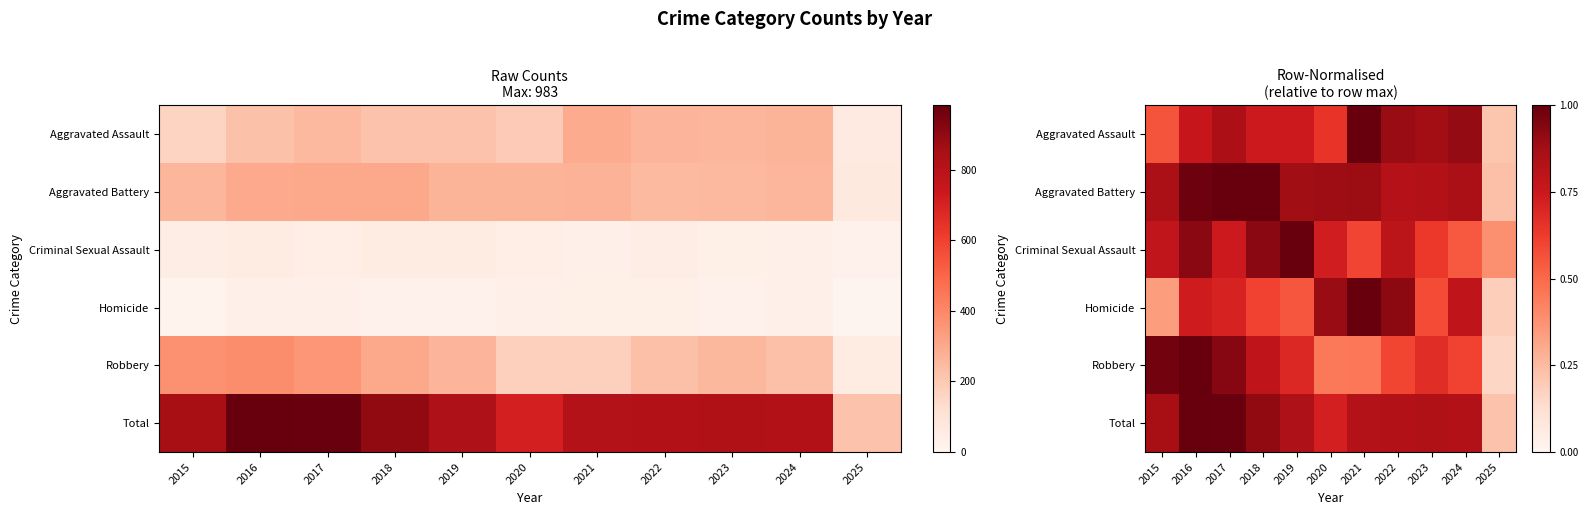

What is the maximum value shown in the chart?

1.0